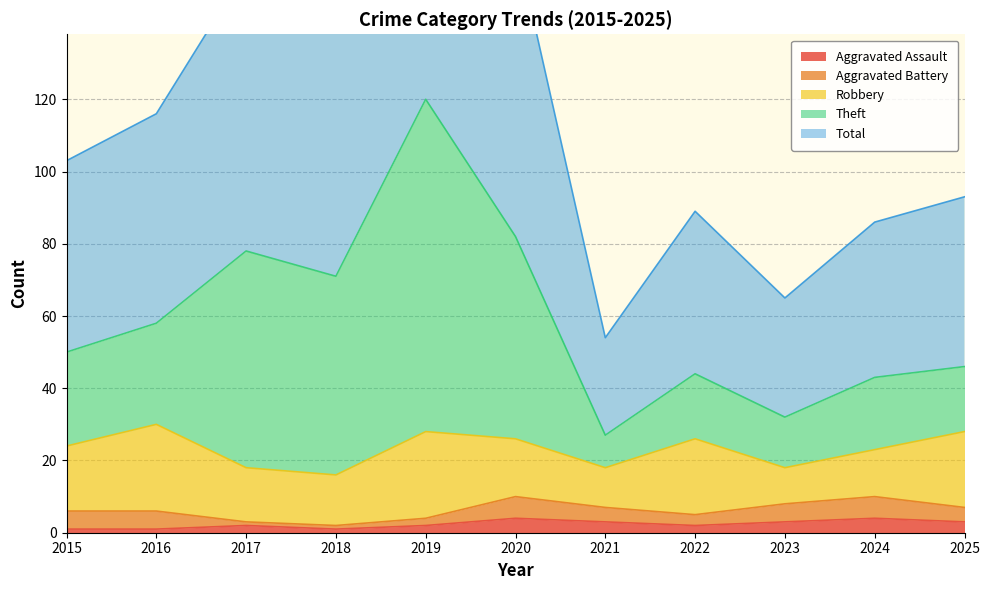

Is it true that Aggravated Assault equals 4 at 2020?

True